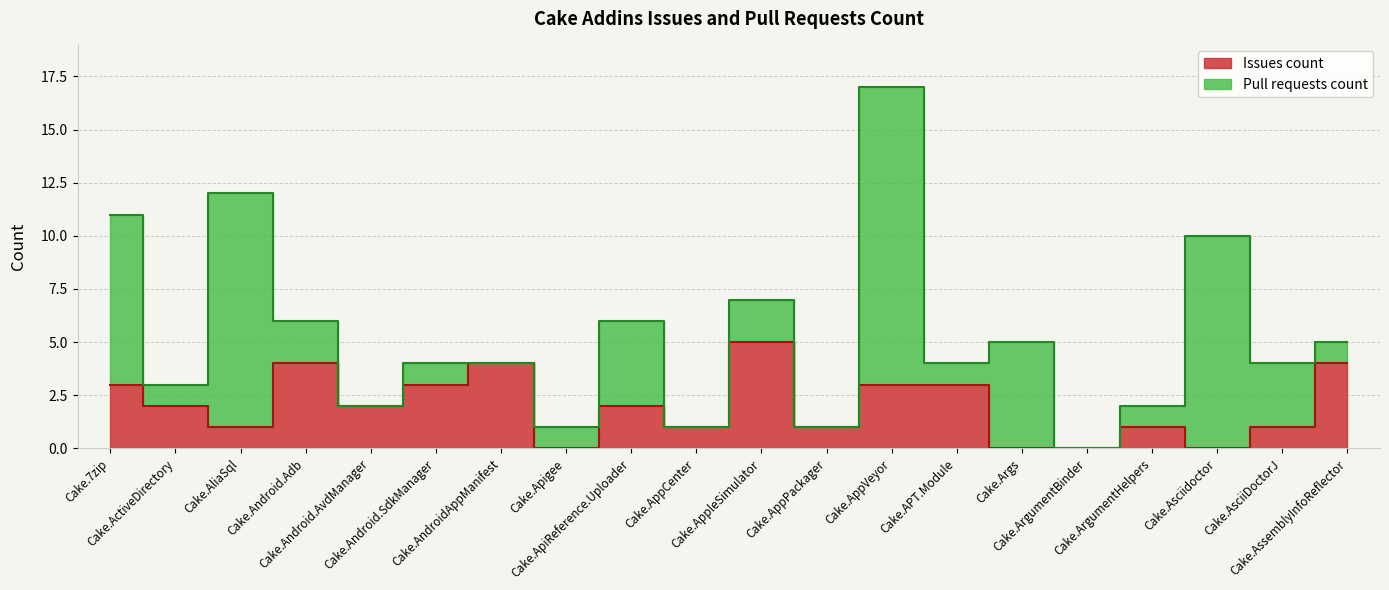

Reading left to right, what are all the values shown in this chart?

Cake.7zip=3	Cake.ActiveDirectory=2	Cake.AliaSql=1	Cake.Android.Adb=4	Cake.Android.AvdManager=2	Cake.Android.SdkManager=3	Cake.AndroidAppManifest=4	Cake.Apigee=0	Cake.ApiReference.Uploader=2	Cake.AppCenter=1	Cake.AppleSimulator=5	Cake.AppPackager=1	Cake.AppVeyor=3	Cake.APT.Module=3	Cake.Args=0	Cake.ArgumentBinder=0	Cake.ArgumentHelpers=1	Cake.Asciidoctor=0	Cake.AsciiDoctorJ=1	Cake.AssemblyInfoReflector=4